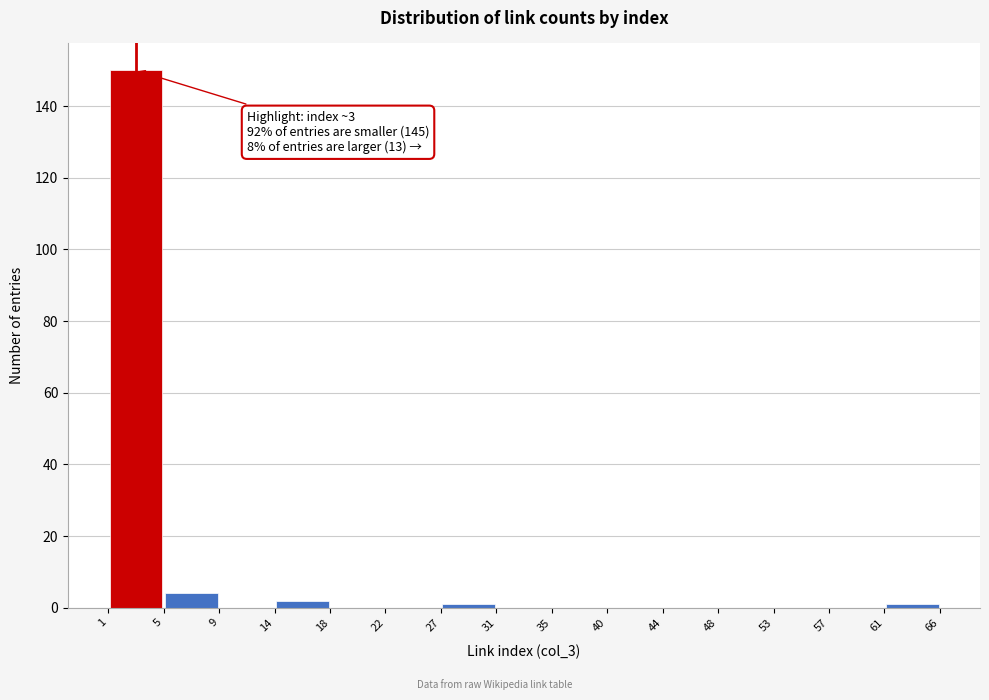

Which range on the x-axis has the tallest bar?

1 to 5